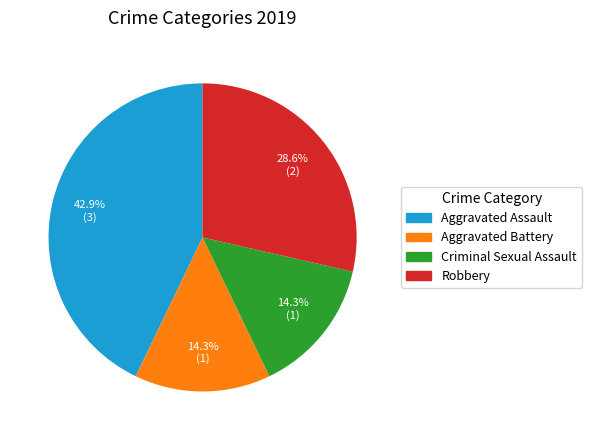

Does any single category account for the majority?

No